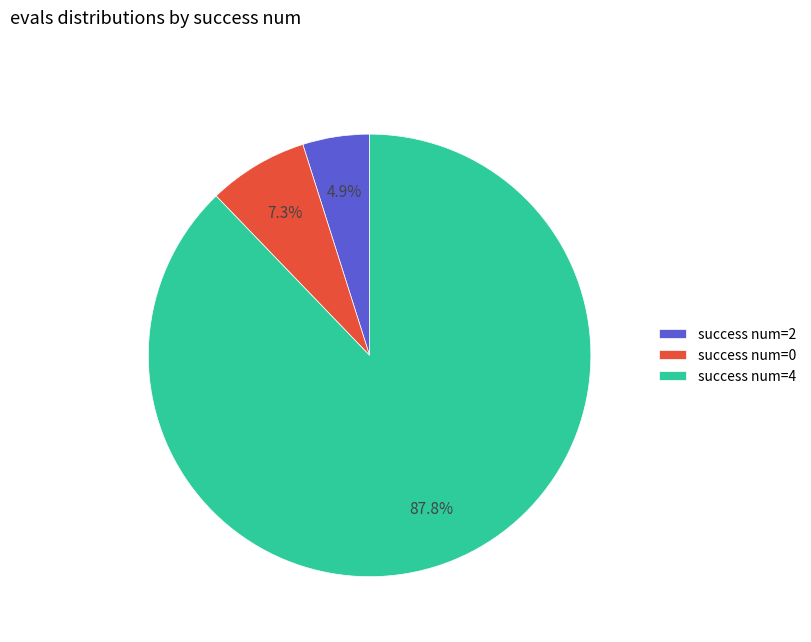

How many segments does this pie chart have?

3